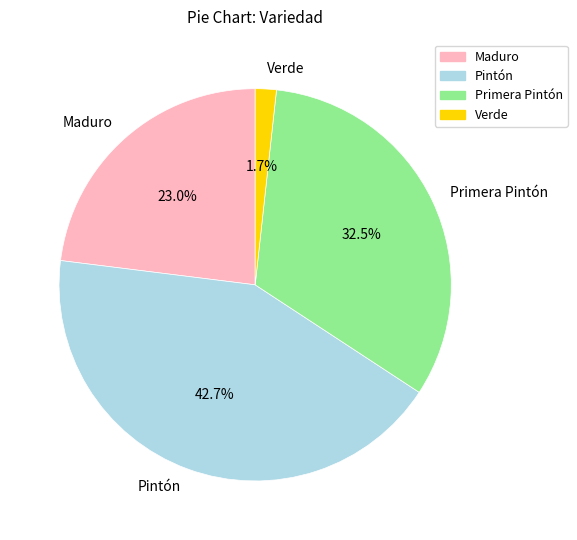

Approximately how many times larger is the value at Maduro compared to Pintón?

0.5